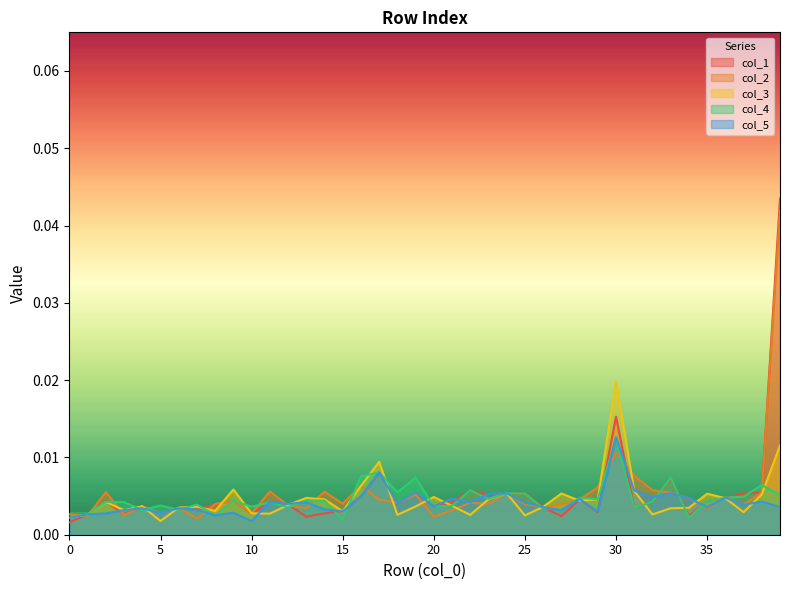

At 8, list the series in order from smallest to largest.

col_5, col_4, col_3, col_1, col_2